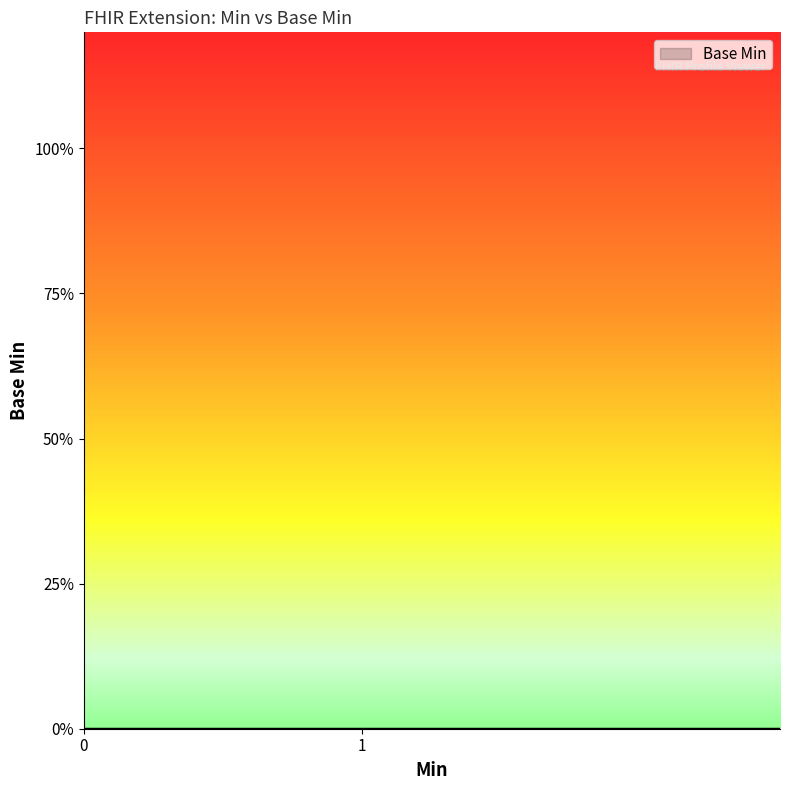

Count the number of values greater than 0.

1